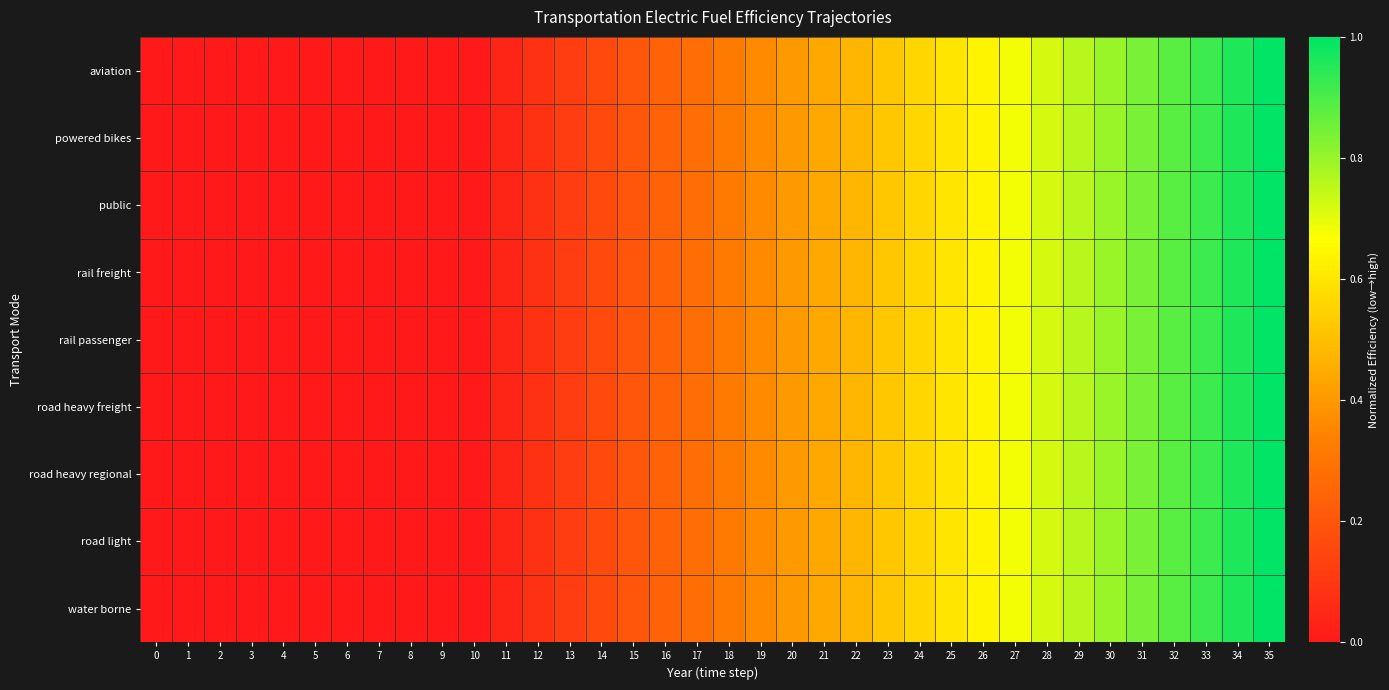

Reading right to left, extract all data points from this chart.

aviation: 35=1.0	34=1.0	33=0.9	32=0.9	31=0.8	30=0.8	29=0.8	28=0.7	27=0.7	26=0.6	25=0.6	24=0.6	23=0.5	22=0.5	21=0.4	20=0.4	19=0.4	18=0.3	17=0.3	16=0.2	15=0.2	14=0.2	13=0.1	12=0.1	11=0.0	10=0.0	9=0.0	8=0.0	7=0.0	6=0.0	5=0.0	4=0.0	3=0.0	2=0.0	1=0.0	0=0.0
powered bikes: 35=1.0	34=1.0	33=0.9	32=0.9	31=0.8	30=0.8	29=0.8	28=0.7	27=0.7	26=0.6	25=0.6	24=0.6	23=0.5	22=0.5	21=0.4	20=0.4	19=0.4	18=0.3	17=0.3	16=0.2	15=0.2	14=0.2	13=0.1	12=0.1	11=0.0	10=0.0	9=0.0	8=0.0	7=0.0	6=0.0	5=0.0	4=0.0	3=0.0	2=0.0	1=0.0	0=0.0
public: 35=1.0	34=1.0	33=0.9	32=0.9	31=0.8	30=0.8	29=0.8	28=0.7	27=0.7	26=0.6	25=0.6	24=0.6	23=0.5	22=0.5	21=0.4	20=0.4	19=0.4	18=0.3	17=0.3	16=0.2	15=0.2	14=0.2	13=0.1	12=0.1	11=0.0	10=0.0	9=0.0	8=0.0	7=0.0	6=0.0	5=0.0	4=0.0	3=0.0	2=0.0	1=0.0	0=0.0
rail freight: 35=1.0	34=1.0	33=0.9	32=0.9	31=0.8	30=0.8	29=0.8	28=0.7	27=0.7	26=0.6	25=0.6	24=0.6	23=0.5	22=0.5	21=0.4	20=0.4	19=0.4	18=0.3	17=0.3	16=0.2	15=0.2	14=0.2	13=0.1	12=0.1	11=0.0	10=0.0	9=0.0	8=0.0	7=0.0	6=0.0	5=0.0	4=0.0	3=0.0	2=0.0	1=0.0	0=0.0
rail passenger: 35=1.0	34=1.0	33=0.9	32=0.9	31=0.8	30=0.8	29=0.8	28=0.7	27=0.7	26=0.6	25=0.6	24=0.6	23=0.5	22=0.5	21=0.4	20=0.4	19=0.4	18=0.3	17=0.3	16=0.2	15=0.2	14=0.2	13=0.1	12=0.1	11=0.0	10=0.0	9=0.0	8=0.0	7=0.0	6=0.0	5=0.0	4=0.0	3=0.0	2=0.0	1=0.0	0=0.0
road heavy freight: 35=1.0	34=1.0	33=0.9	32=0.9	31=0.8	30=0.8	29=0.8	28=0.7	27=0.7	26=0.6	25=0.6	24=0.6	23=0.5	22=0.5	21=0.4	20=0.4	19=0.4	18=0.3	17=0.3	16=0.2	15=0.2	14=0.2	13=0.1	12=0.1	11=0.0	10=0.0	9=0.0	8=0.0	7=0.0	6=0.0	5=0.0	4=0.0	3=0.0	2=0.0	1=0.0	0=0.0
road heavy regional: 35=1.0	34=1.0	33=0.9	32=0.9	31=0.8	30=0.8	29=0.8	28=0.7	27=0.7	26=0.6	25=0.6	24=0.6	23=0.5	22=0.5	21=0.4	20=0.4	19=0.4	18=0.3	17=0.3	16=0.2	15=0.2	14=0.2	13=0.1	12=0.1	11=0.0	10=0.0	9=0.0	8=0.0	7=0.0	6=0.0	5=0.0	4=0.0	3=0.0	2=0.0	1=0.0	0=0.0
road light: 35=1.0	34=1.0	33=0.9	32=0.9	31=0.8	30=0.8	29=0.8	28=0.7	27=0.7	26=0.6	25=0.6	24=0.6	23=0.5	22=0.5	21=0.4	20=0.4	19=0.4	18=0.3	17=0.3	16=0.2	15=0.2	14=0.2	13=0.1	12=0.1	11=0.0	10=0.0	9=0.0	8=0.0	7=0.0	6=0.0	5=0.0	4=0.0	3=0.0	2=0.0	1=0.0	0=0.0
water borne: 35=1.0	34=1.0	33=0.9	32=0.9	31=0.8	30=0.8	29=0.8	28=0.7	27=0.7	26=0.6	25=0.6	24=0.6	23=0.5	22=0.5	21=0.4	20=0.4	19=0.4	18=0.3	17=0.3	16=0.2	15=0.2	14=0.2	13=0.1	12=0.1	11=0.0	10=0.0	9=0.0	8=0.0	7=0.0	6=0.0	5=0.0	4=0.0	3=0.0	2=0.0	1=0.0	0=0.0